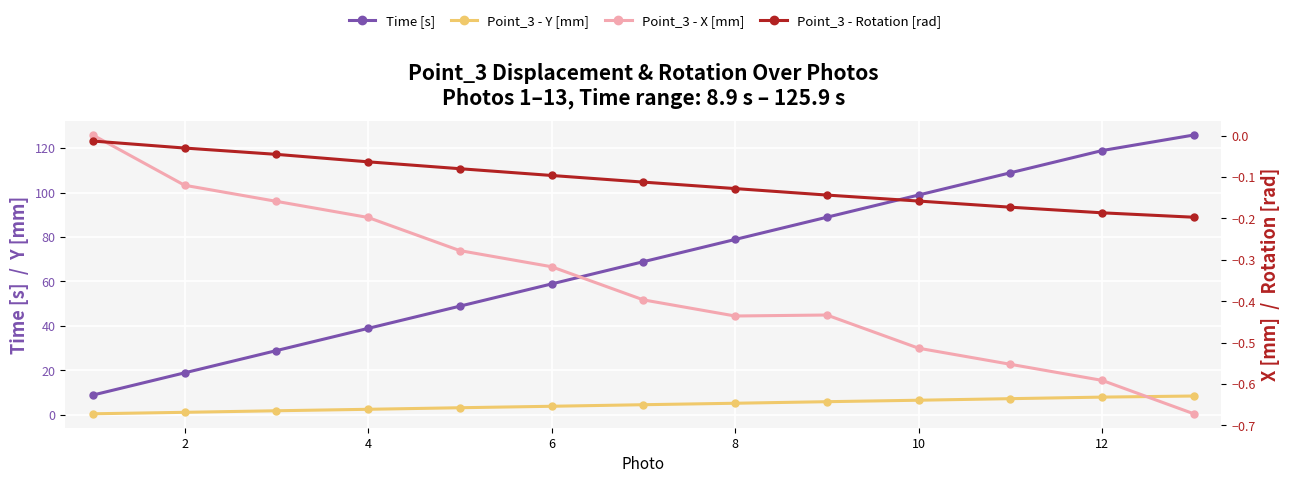

True or false: Point_3 - X [mm] has more than 0 interior local peaks.

True